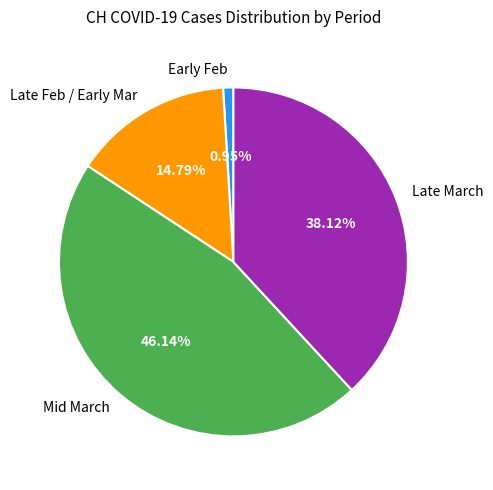

Which category has the smallest portion of the pie?

Early Feb